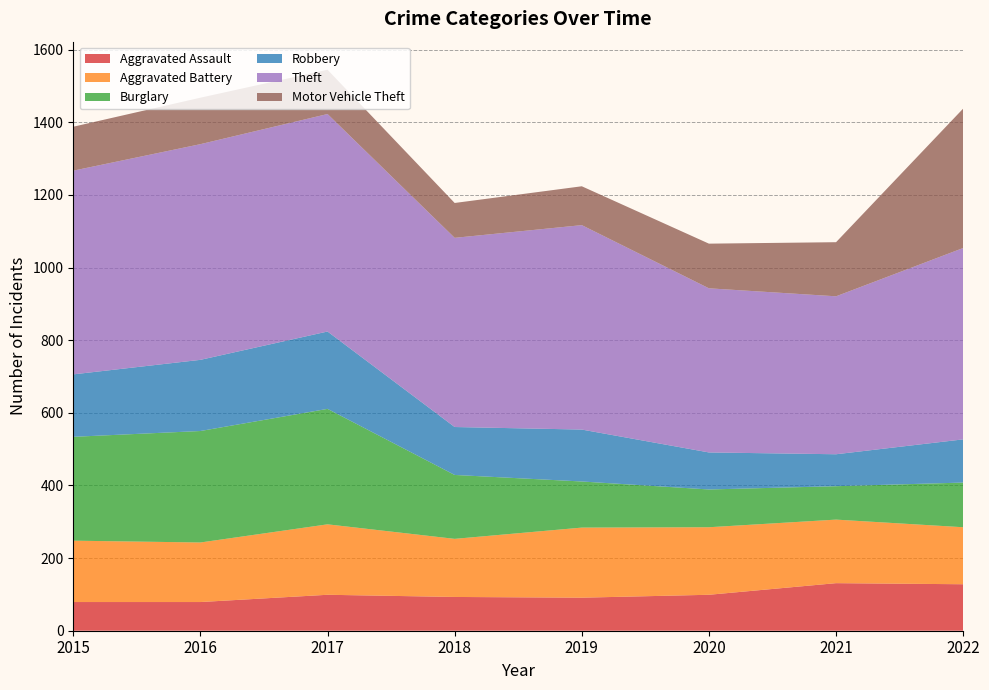

Reading left to right, transcribe all the data shown in this chart.

Aggravated Assault: 2015=79	2016=79	2017=99	2018=93	2019=91	2020=99	2021=131	2022=128
Aggravated Battery: 2015=169	2016=164	2017=194	2018=160	2019=193	2020=186	2021=175	2022=157
Burglary: 2015=286	2016=307	2017=318	2018=176	2019=127	2020=104	2021=92	2022=123
Robbery: 2015=172	2016=196	2017=213	2018=132	2019=143	2020=102	2021=88	2022=119
Theft: 2015=561	2016=594	2017=599	2018=521	2019=563	2020=452	2021=435	2022=527
Motor Vehicle Theft: 2015=121	2016=128	2017=122	2018=96	2019=107	2020=123	2021=149	2022=384